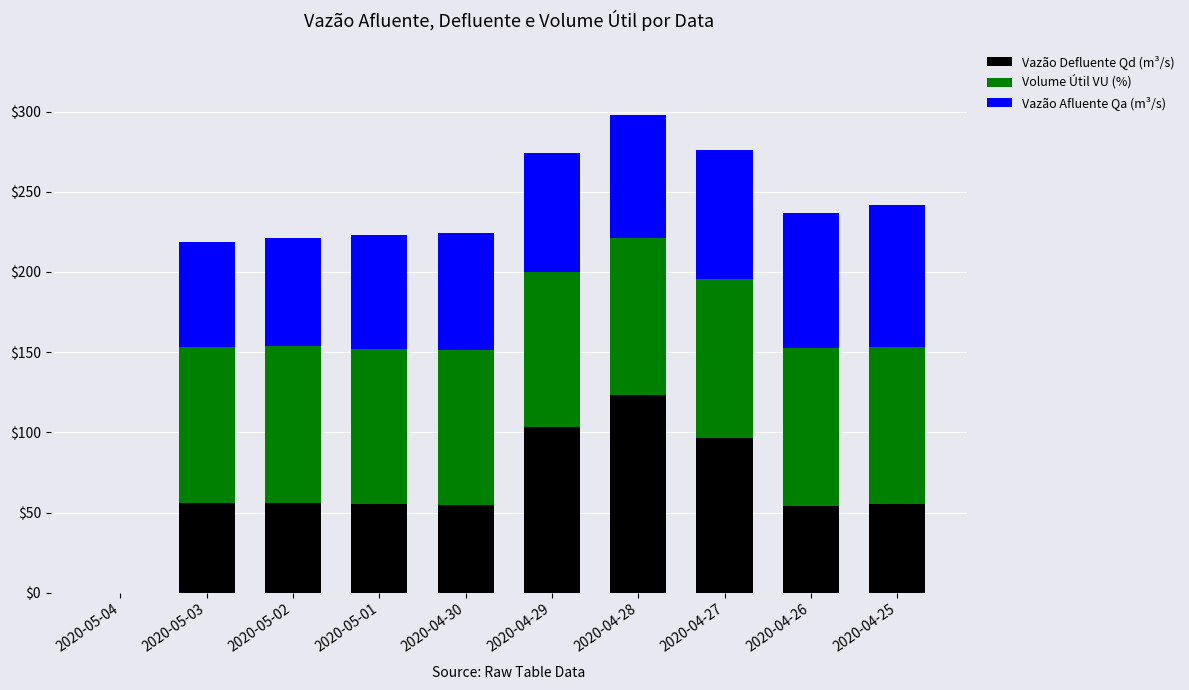

True or false: Vazão Defluente Qd (m³/s) has a value of 14.4 at 2020-04-26.

False